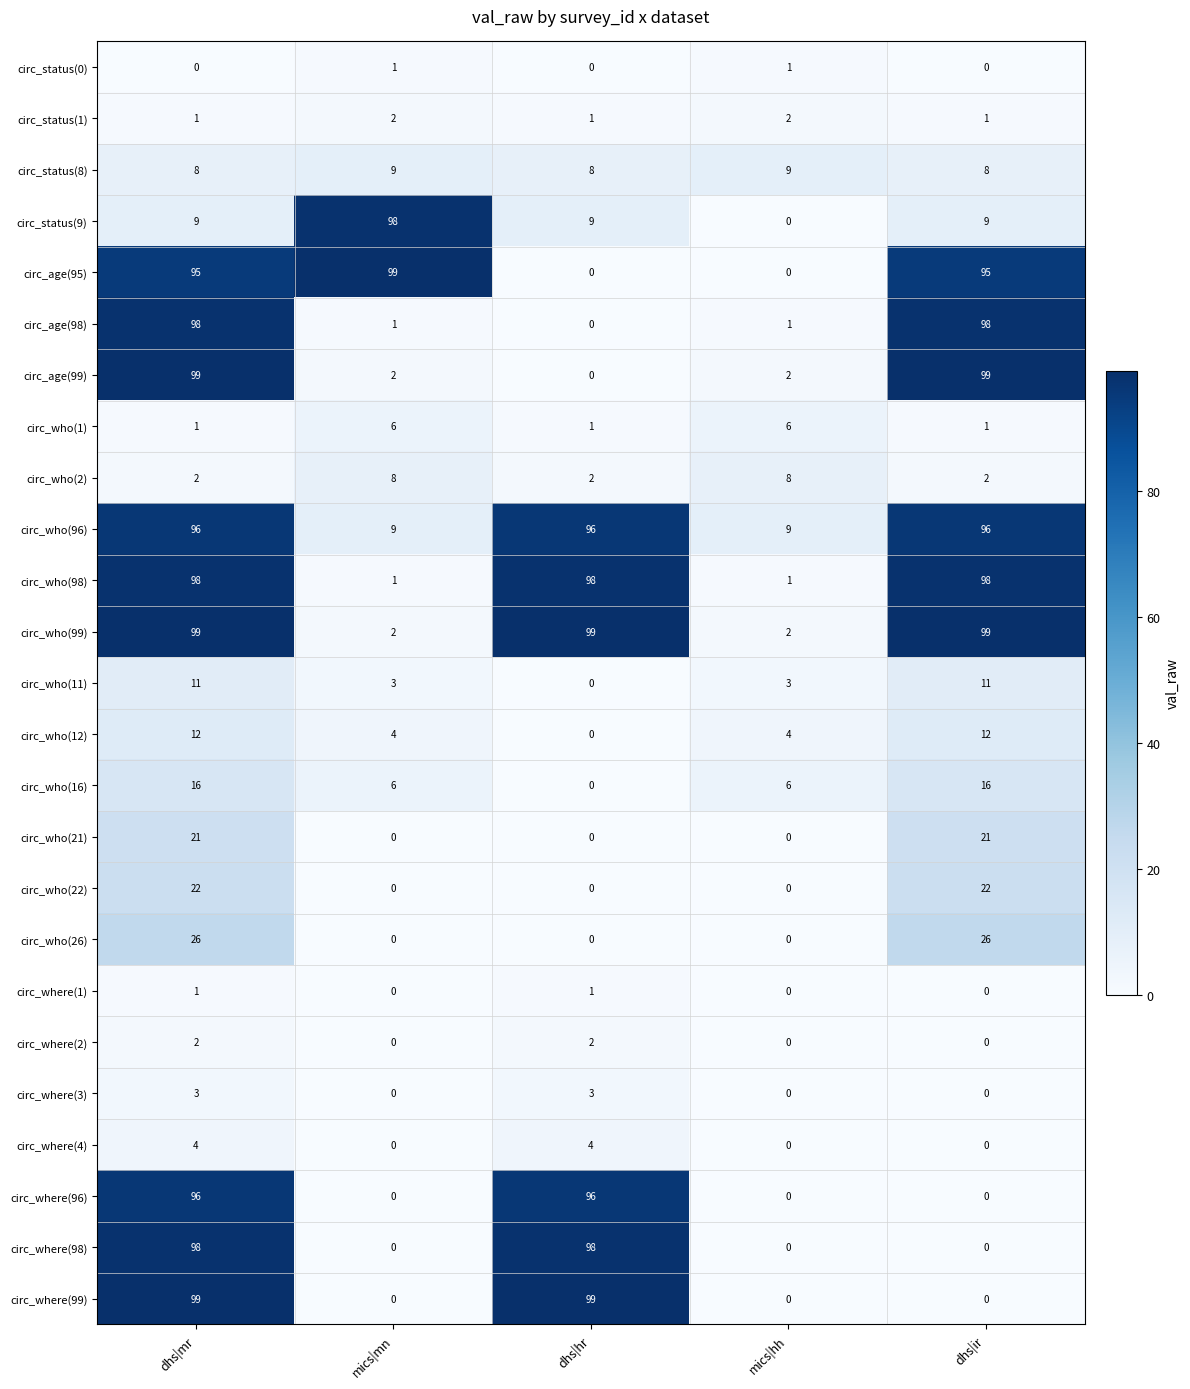

Which series has the largest total across all categories?

circ_who(96)